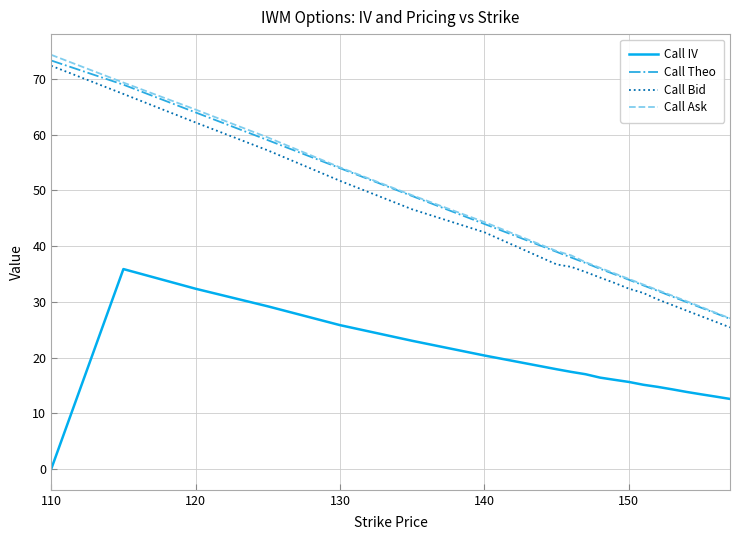

What is the highest value of the Call IV series?

35.9